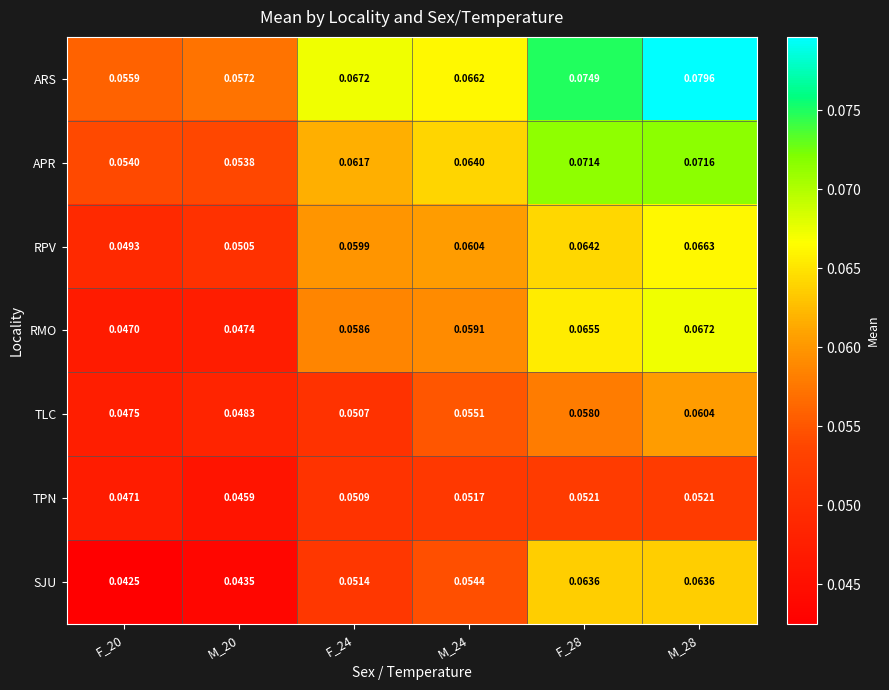

List the series in order of their peak value, lowest first.

TPN, TLC, SJU, RPV, RMO, APR, ARS